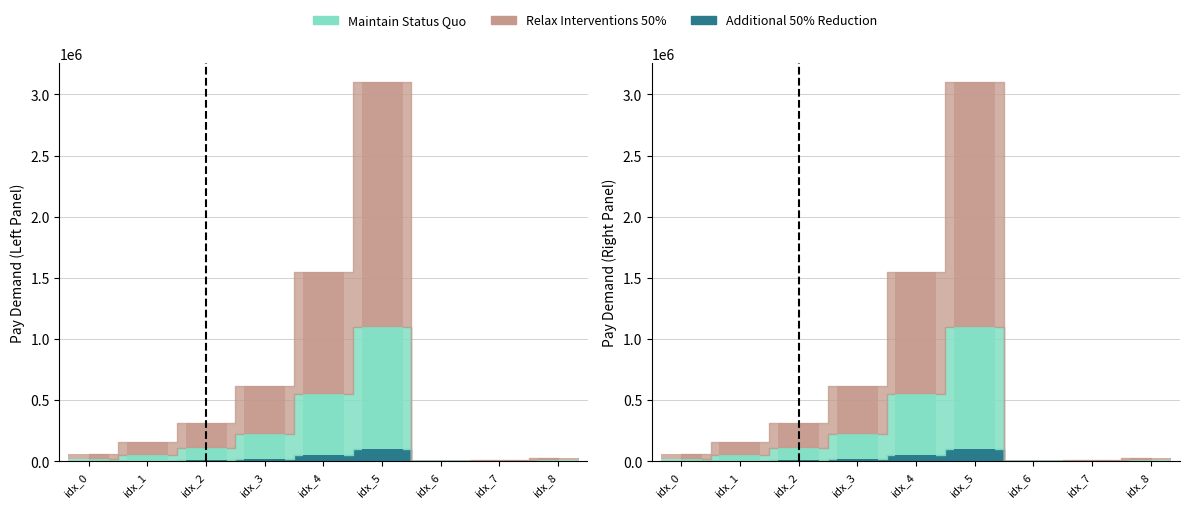

Does the chart contain stacked bars?

No